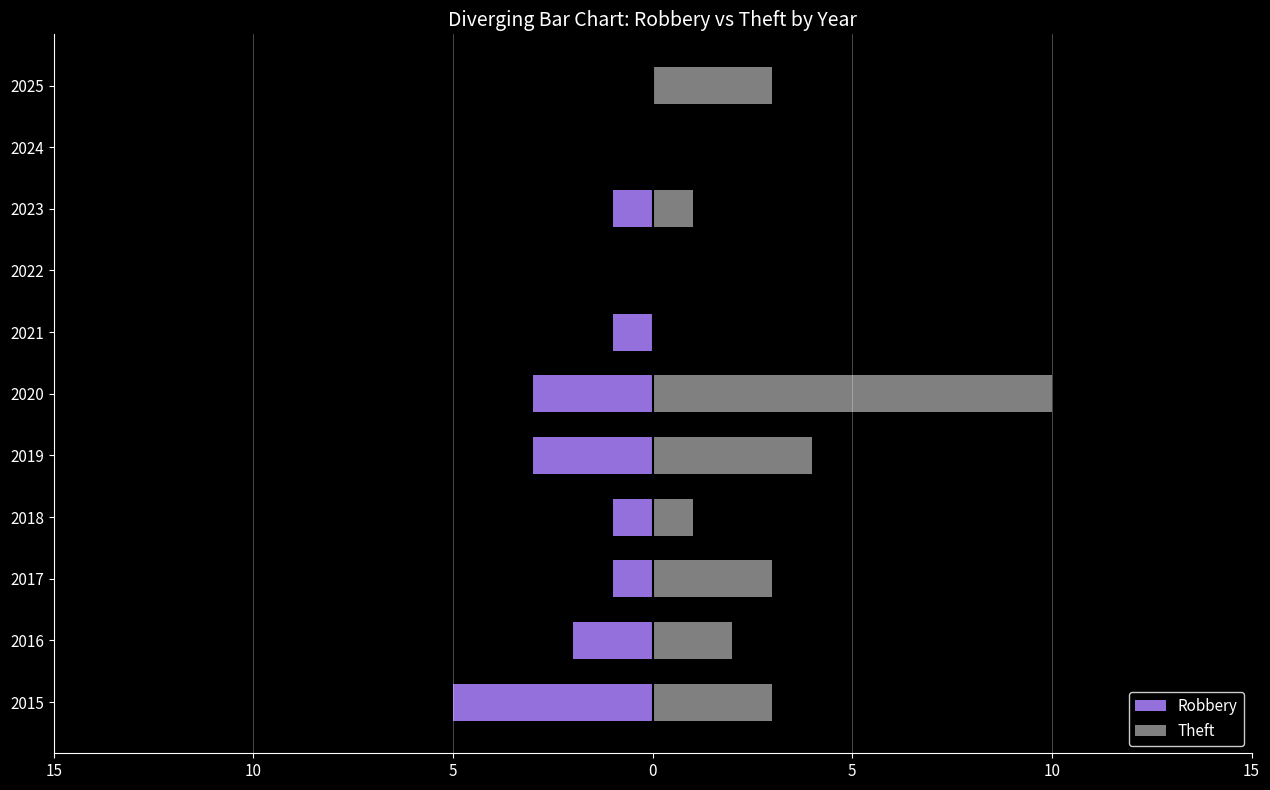

How many values in the Robbery series are below -1?

4